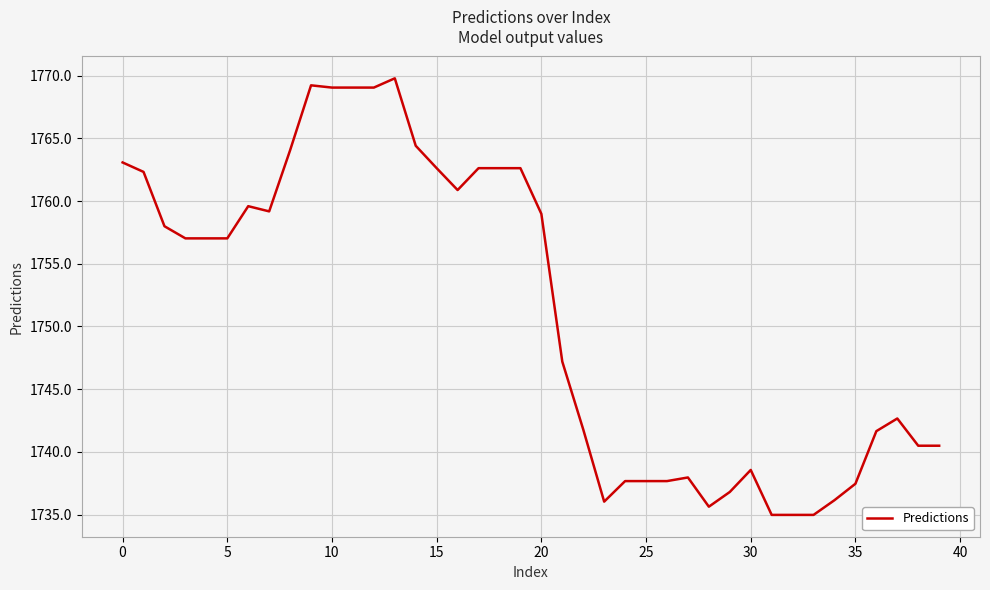

What is the greatest value displayed?

1769.8